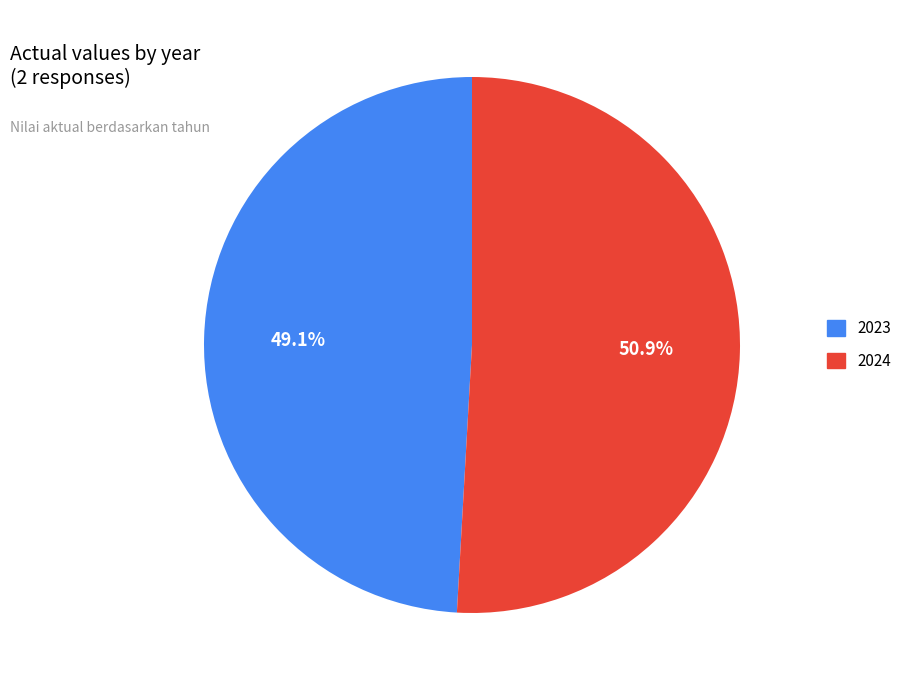

What is the total percentage of 2024 and 2023?

100.0%